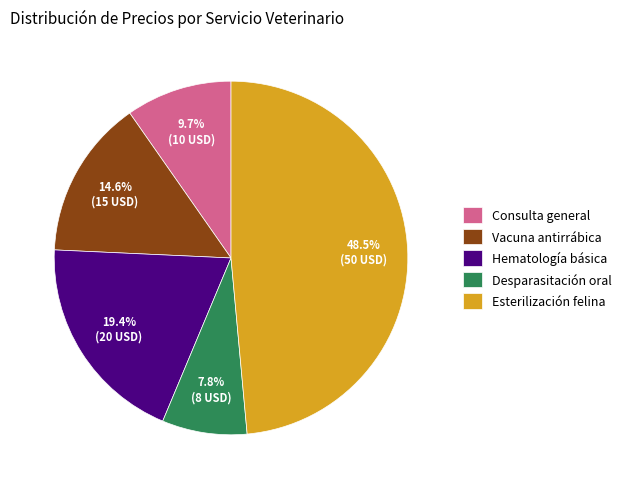

Which has a higher value, Consulta general or Hematología básica?

Hematología básica